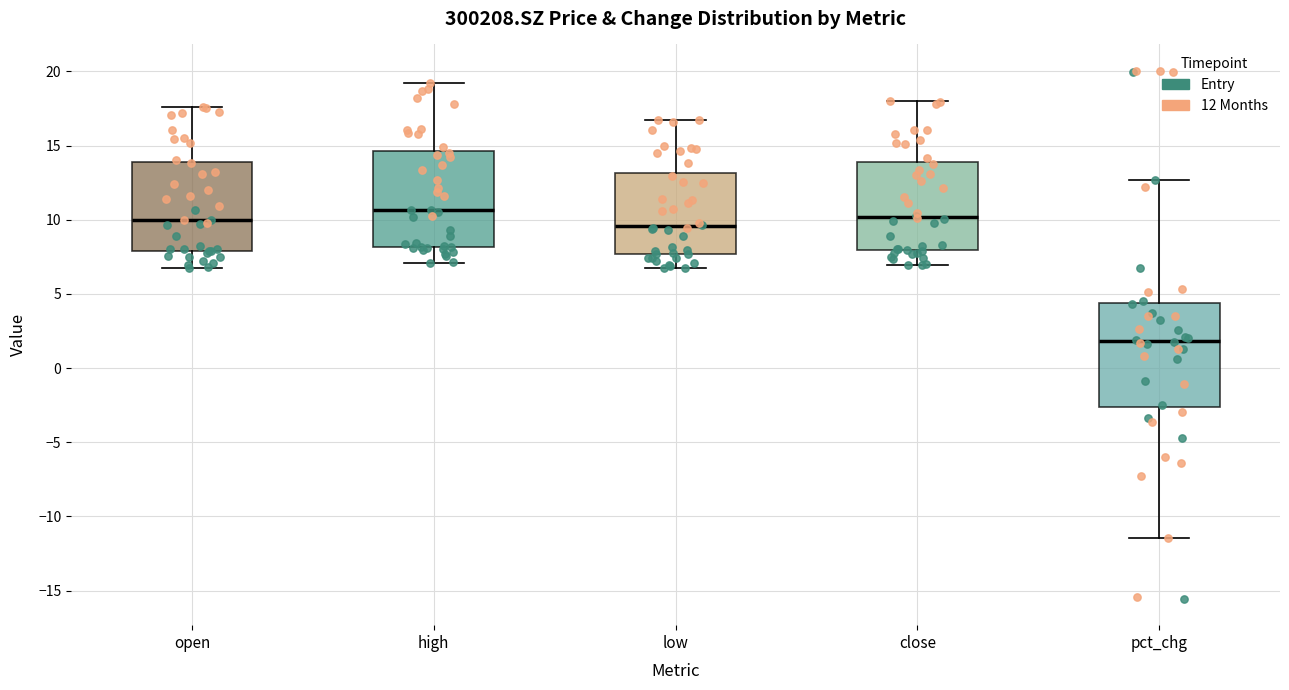

Reading left to right, transcribe this box plot: for each box, give where its median line is, the range the box spans, and where its two whiskers end, as read against the y-axis. The values are not printed on the chart, so give them approximately, as read against the axis.

open: median 10.0, box 8.0 to 14.0, whiskers 7.0 to 17.5
high: median 10.5, box 8.0 to 14.5, whiskers 7.0 to 19.0
low: median 9.5, box 7.5 to 13.0, whiskers 6.5 to 17.0
close: median 10.0, box 8.0 to 14.0, whiskers 7.0 to 18.0
pct_chg: median 2.0, box -2.5 to 4.5, whiskers -11.5 to 12.5